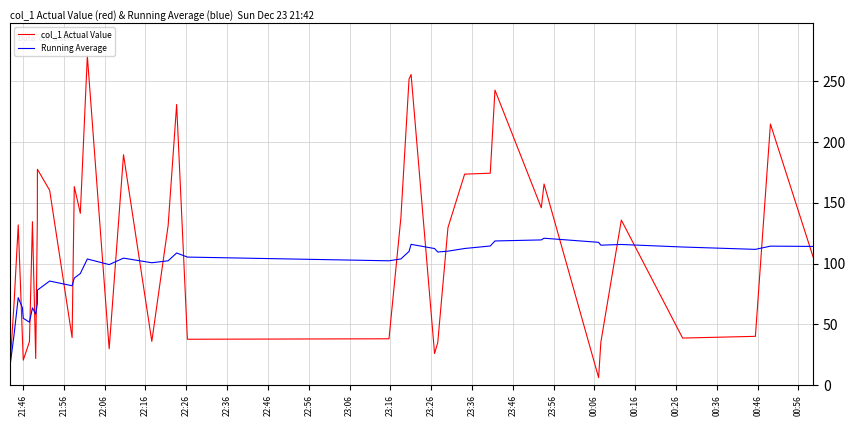

How many lines are shown in the chart?

2